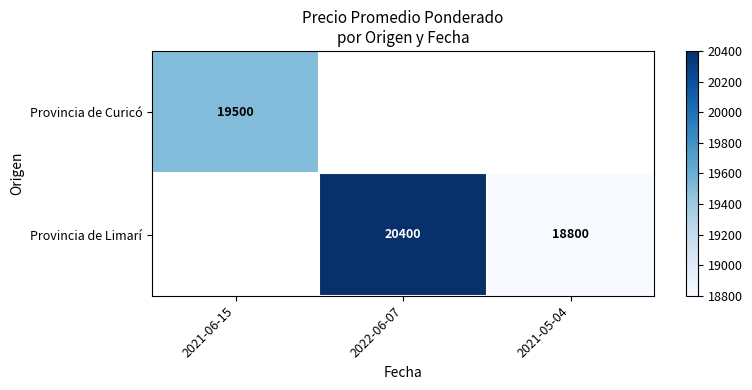

The Provincia de Limarí series shows 18800 at 2021-05-04. True or false?

True